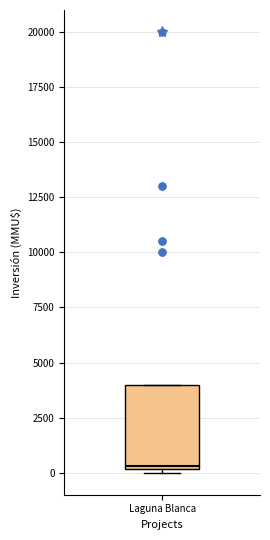

Read this box plot against the y-axis: the position of the median line, the range covered by the box, and the ends of both whiskers. The values are not printed on the chart, so give them approximately, as read against the axis.

median 500, box 0 to 4000, whiskers 0 (just below the box's lower edge) to 4000